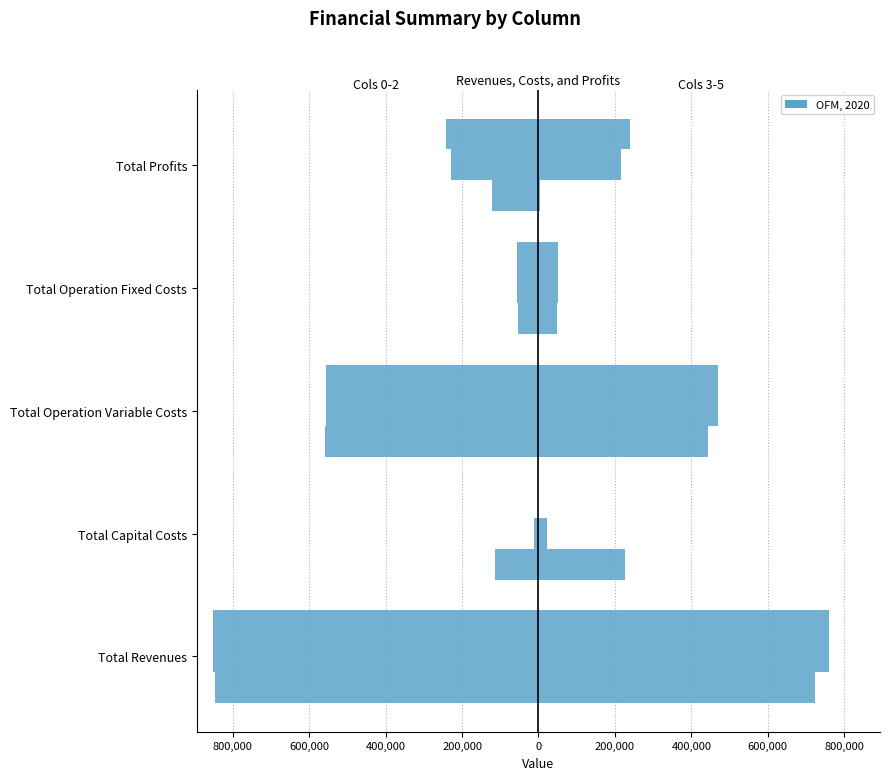

Is it true that Col 3 (right) equals 49622.5 at Total Operation Fixed Costs?

True